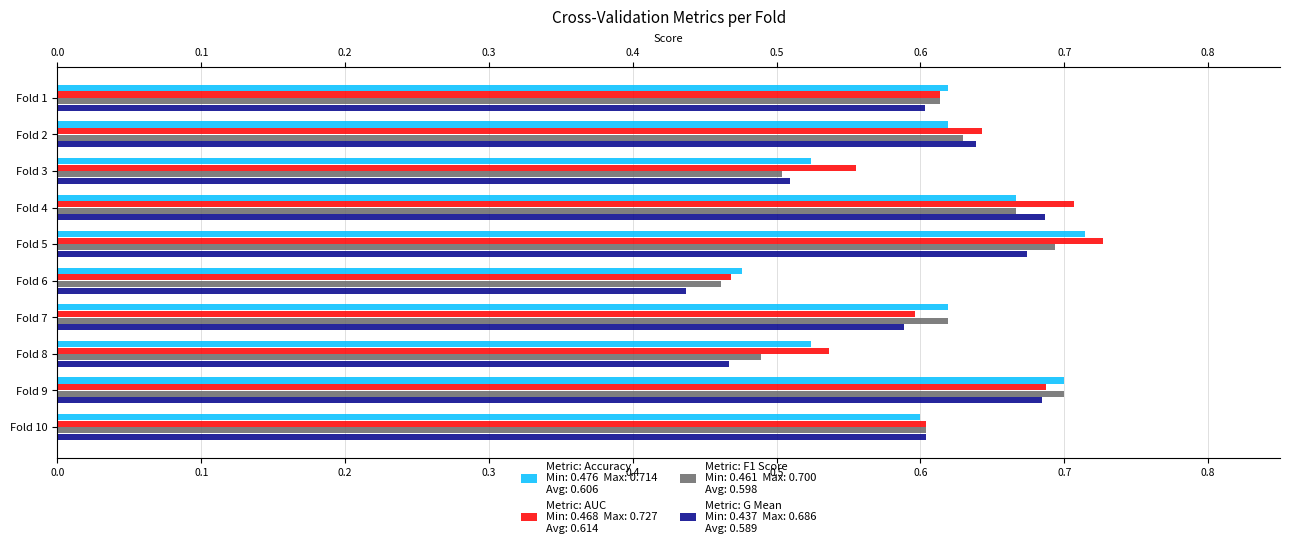

What is the total value across all series at Fold 2?

2.5